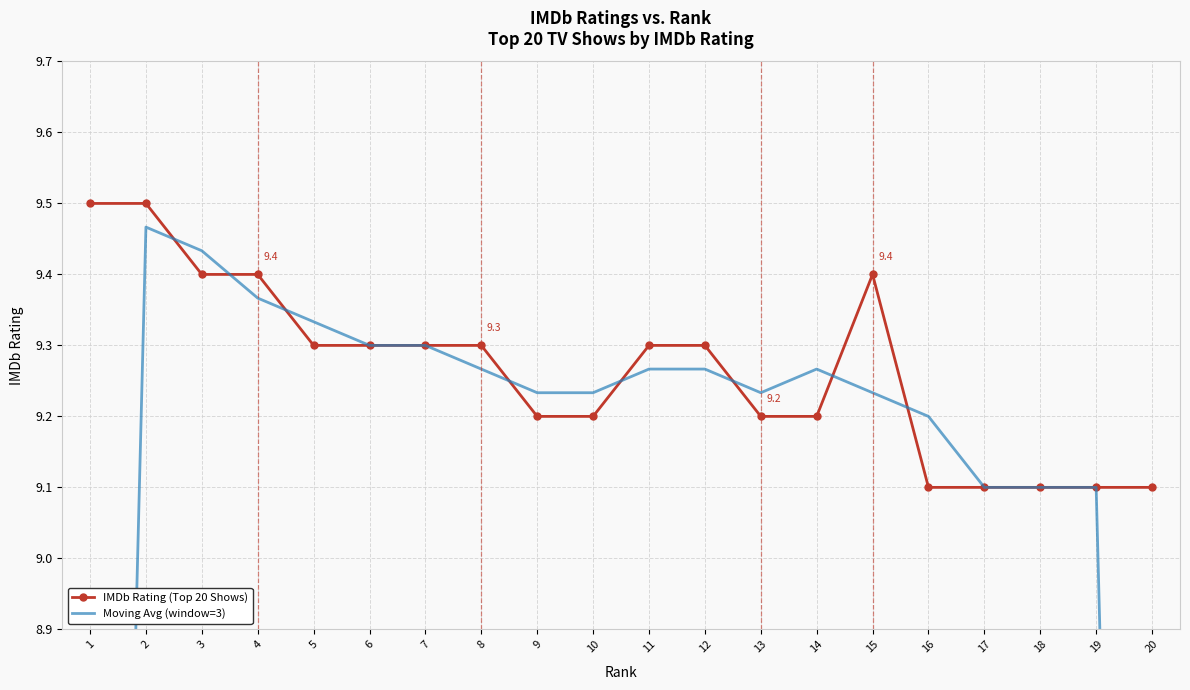

What is the highest value of the IMDb Rating (Top 20 Shows) series?

9.5